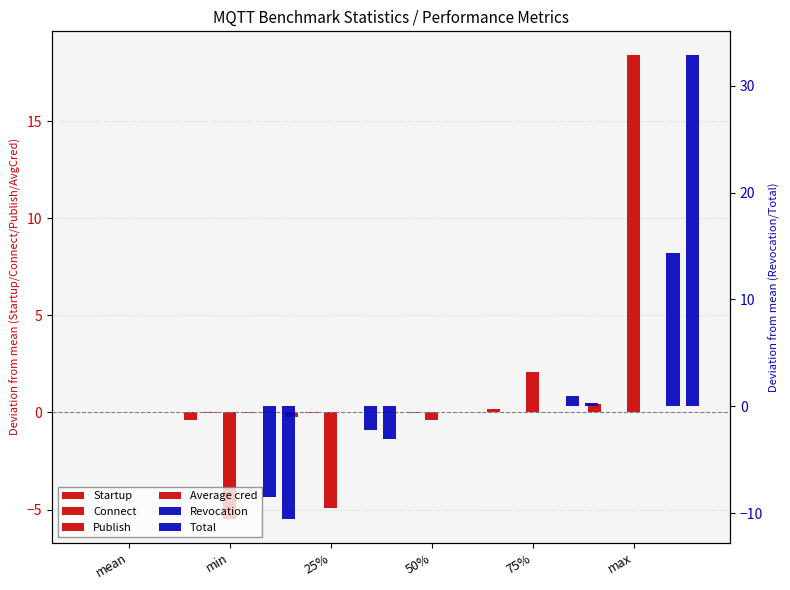

How many data points does each series have?

6